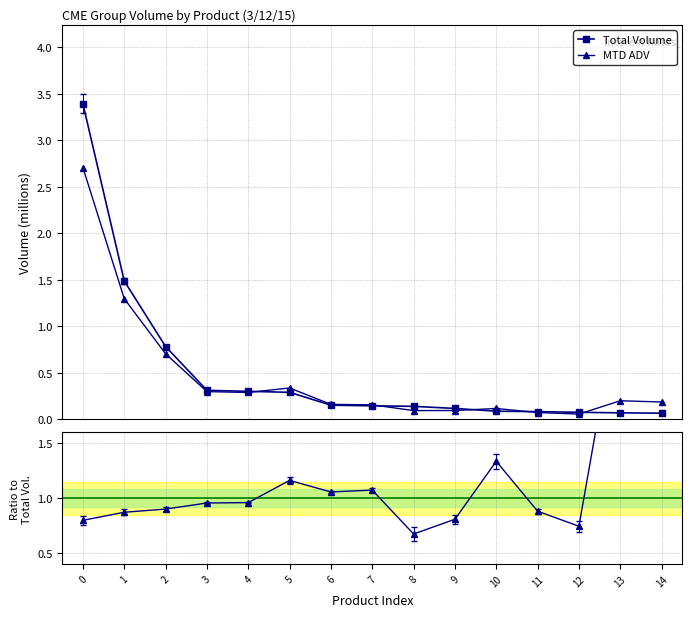

List the series in order of their peak value, highest first.

Total Volume, MTD ADV / Total Volume, MTD ADV